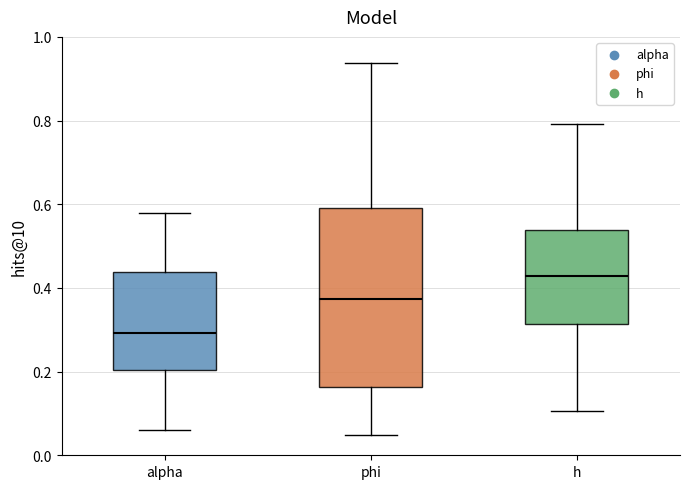

Comparing the boxes themselves (not the whiskers), which one is the tallest?

phi